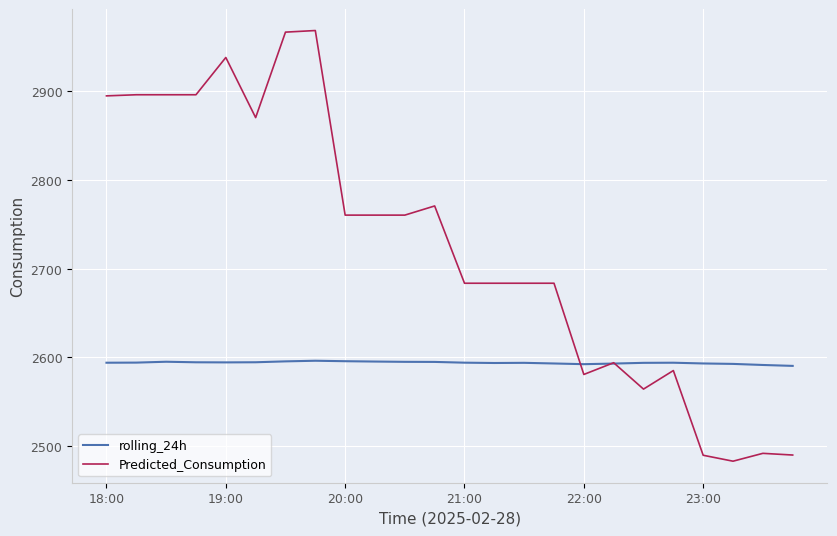

Rank the series by their average value, from highest to lowest.

Predicted_Consumption, rolling_24h